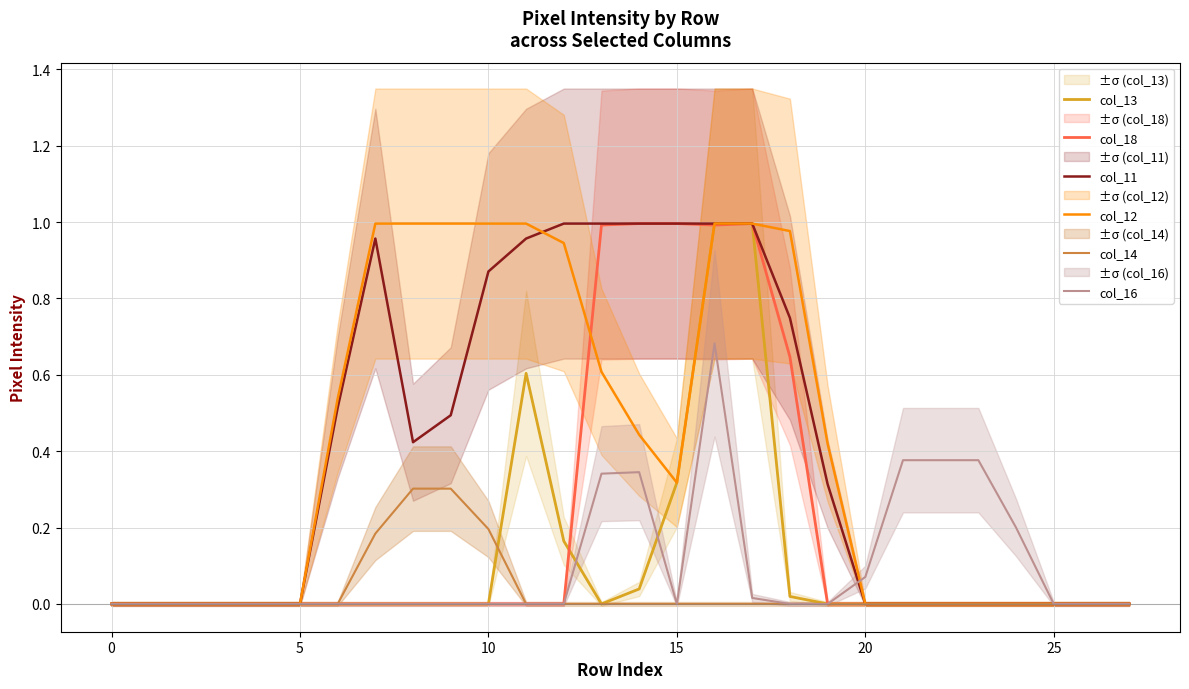

At how many categories does at least one series exceed 0?

19